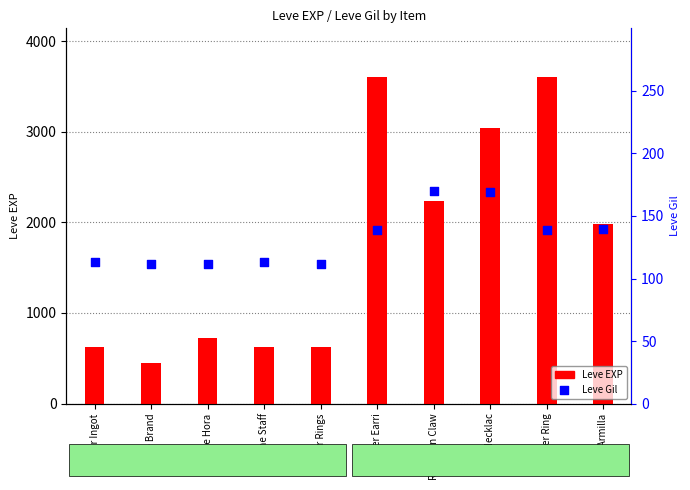

Which series has the largest total across all categories?

Leve EXP